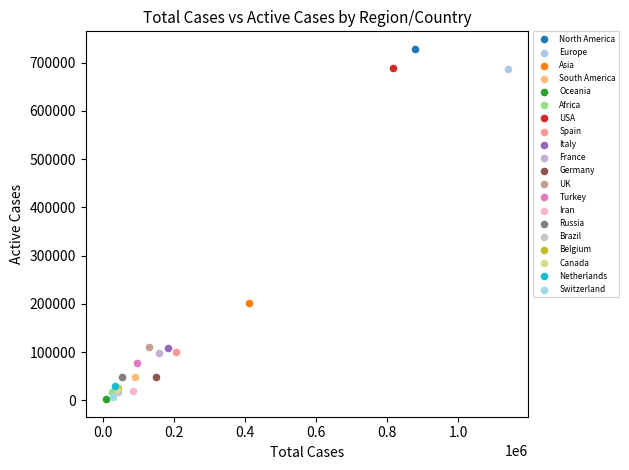

What are all the series names shown in the legend?

North America, Europe, Asia, South America, Oceania, Africa, USA, Spain, Italy, France, Germany, UK, Turkey, Iran, Russia, Brazil, Belgium, Canada, Netherlands, Switzerland